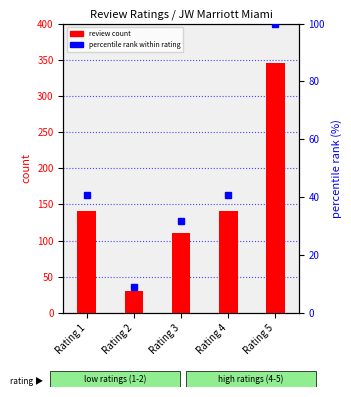

Reading left to right, list all the values displayed in this chart.

review count: Rating 1=141.0	Rating 2=31.0	Rating 3=110.0	Rating 4=141.0	Rating 5=345.0
percentile rank within rating: Rating 1=40.9	Rating 2=9.0	Rating 3=31.9	Rating 4=40.9	Rating 5=100.0